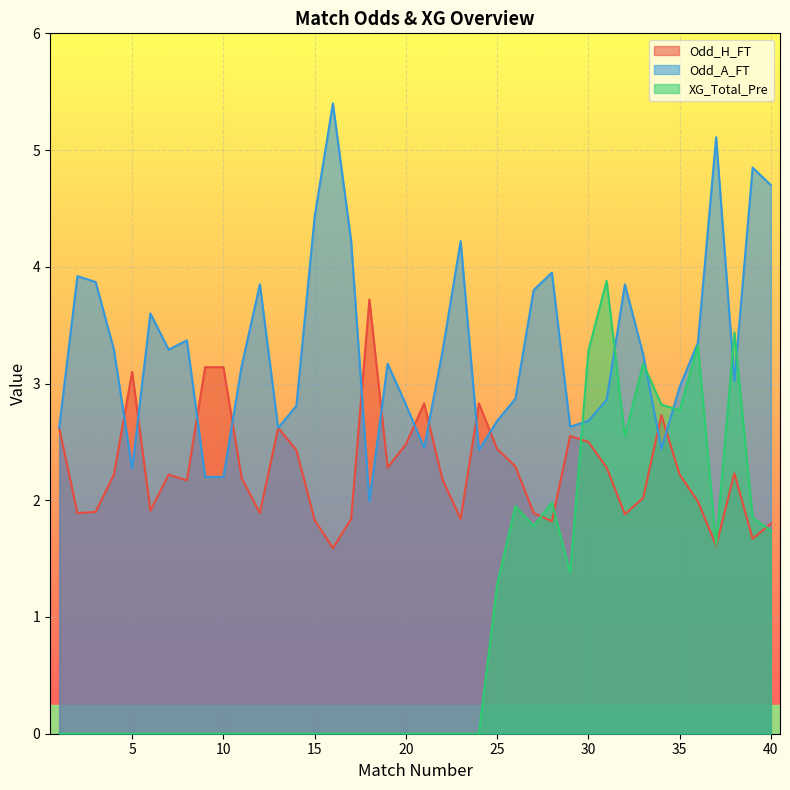

What are all the series names shown in the legend?

Odd_H_FT, Odd_A_FT, XG_Total_Pre